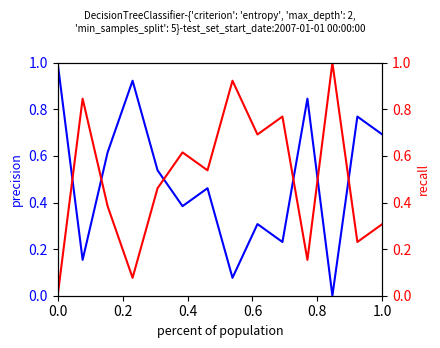

What is the spread (max minus min) of values at 0.8?

0.1